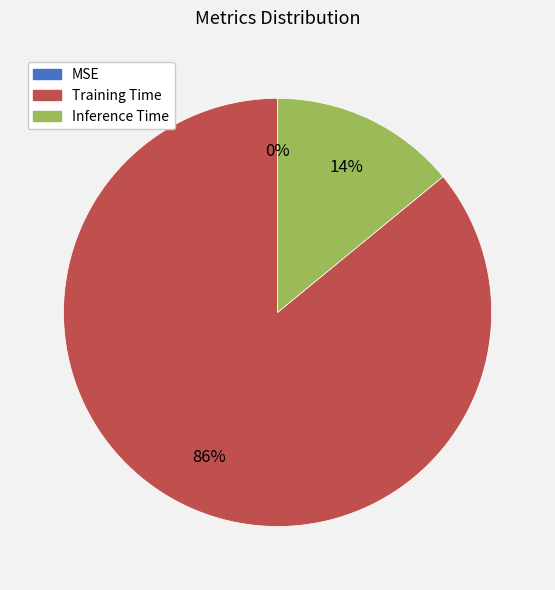

What percentage is the Inference Time slice, to the nearest percent?

14%